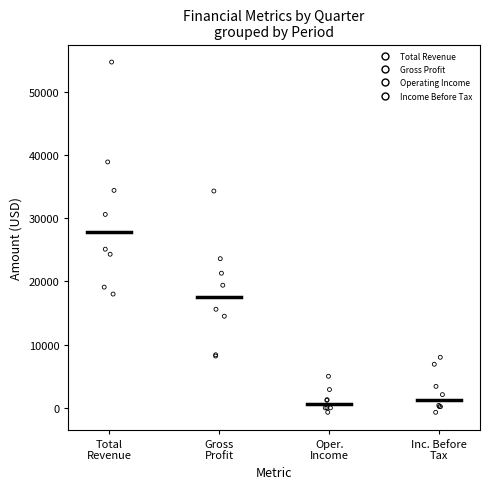

Which series reaches the maximum Y coordinate?

Total Revenue